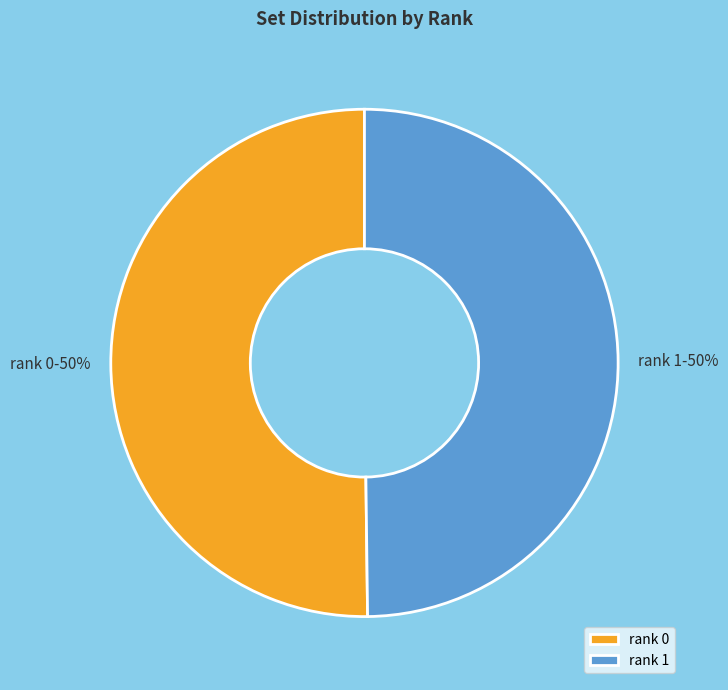

How many segments does this pie chart have?

2